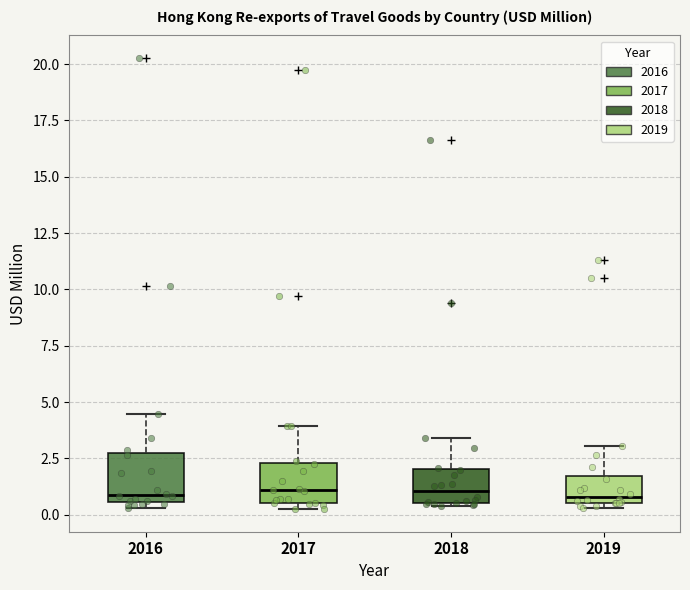

Where is the upper edge of the box at x = 2016 on the y-axis? The values are not printed on the chart, so give them approximately, as read against the axis.

2.5